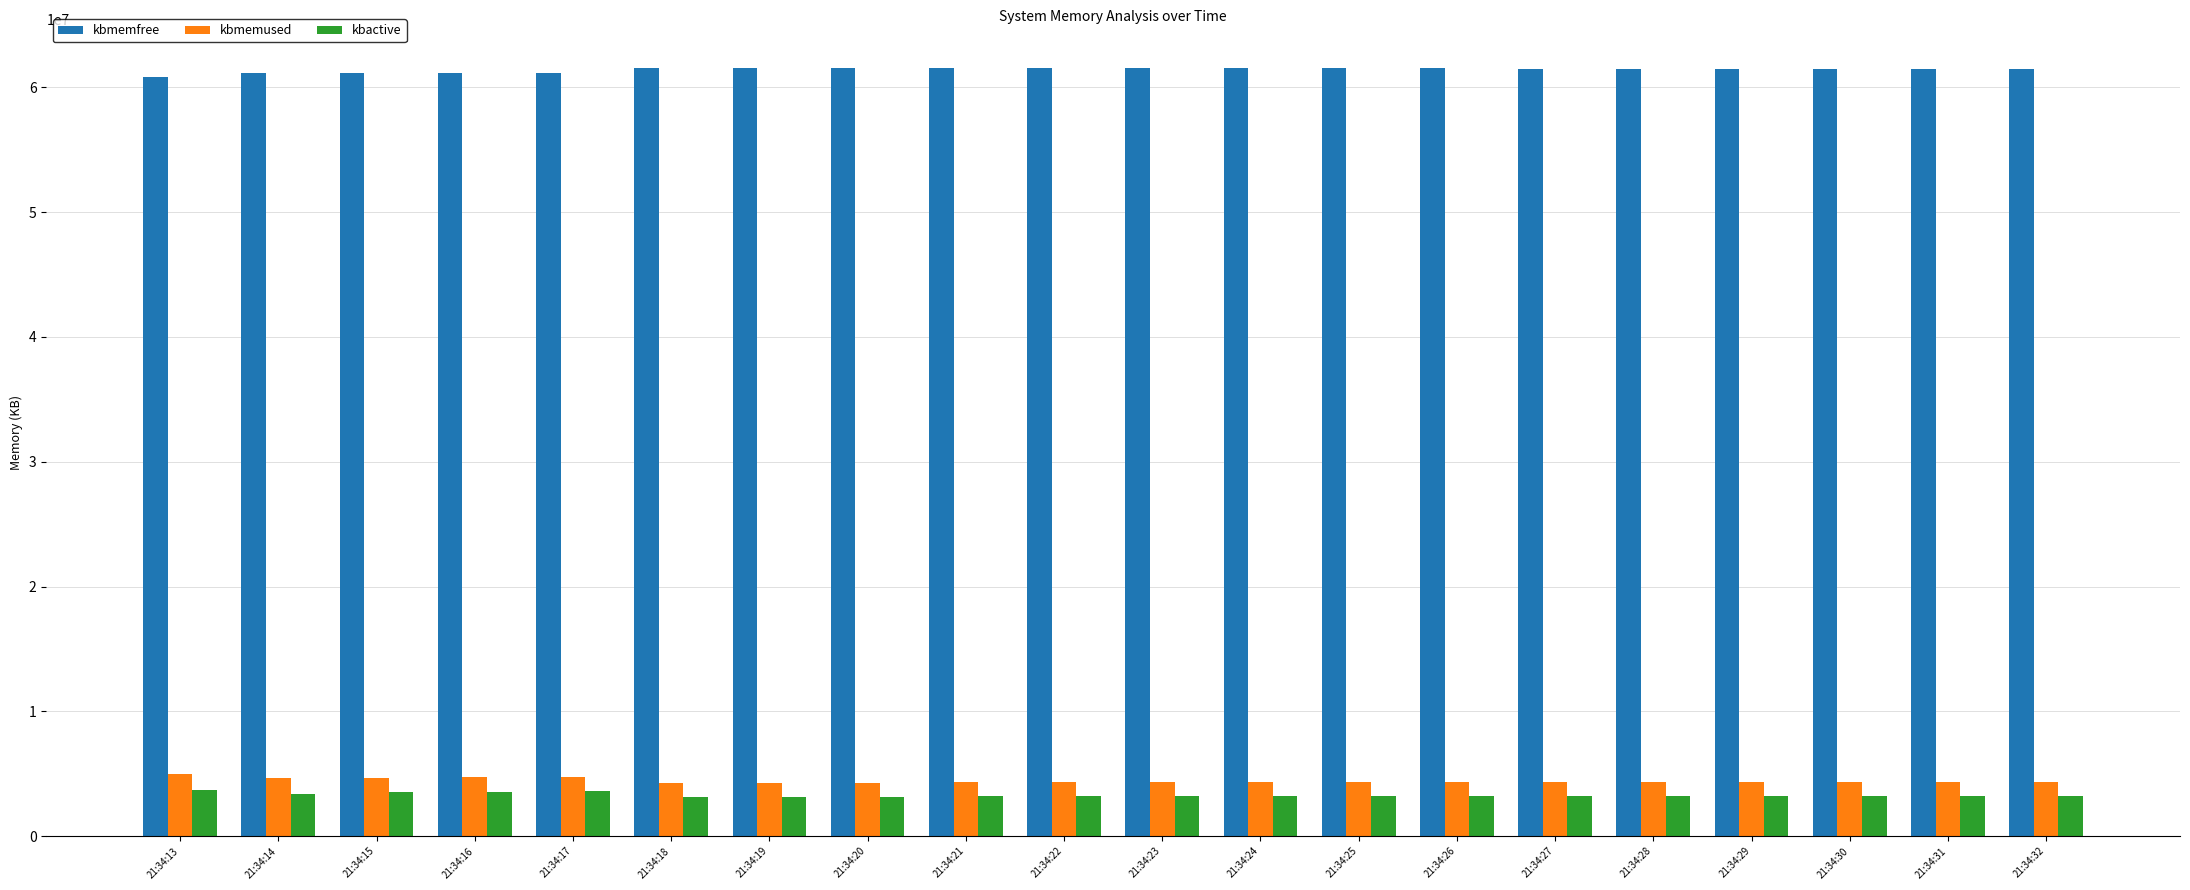

What is the smallest value displayed?

3124900